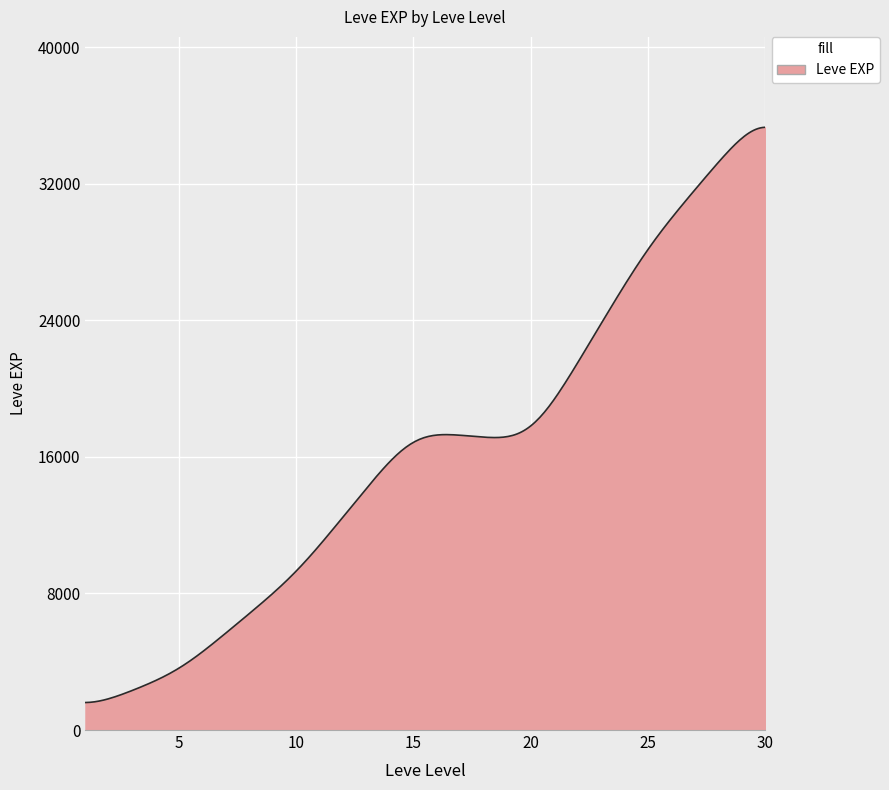

What is the maximum value shown in the chart?

35315.7